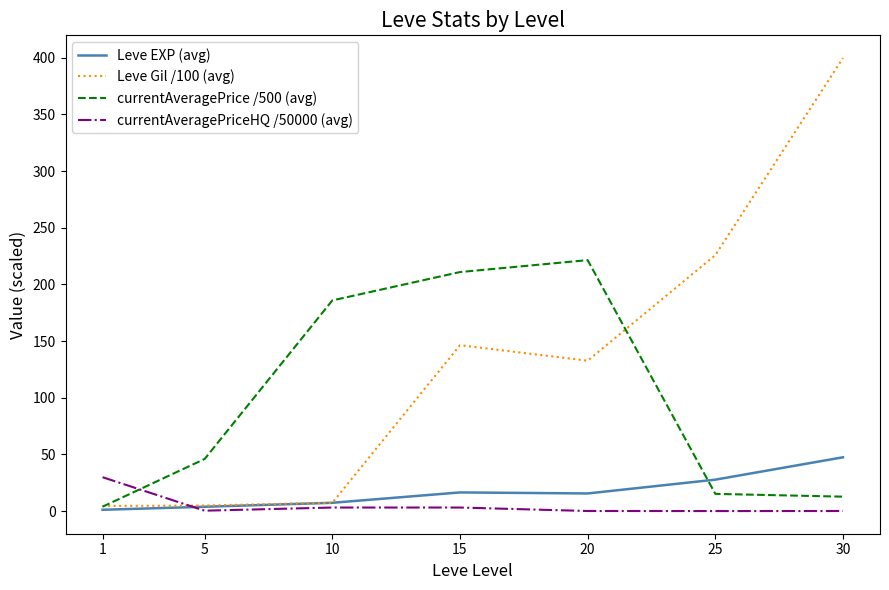

The value of currentAveragePrice /500 (avg) at 15 is 210.9. True or false?

True